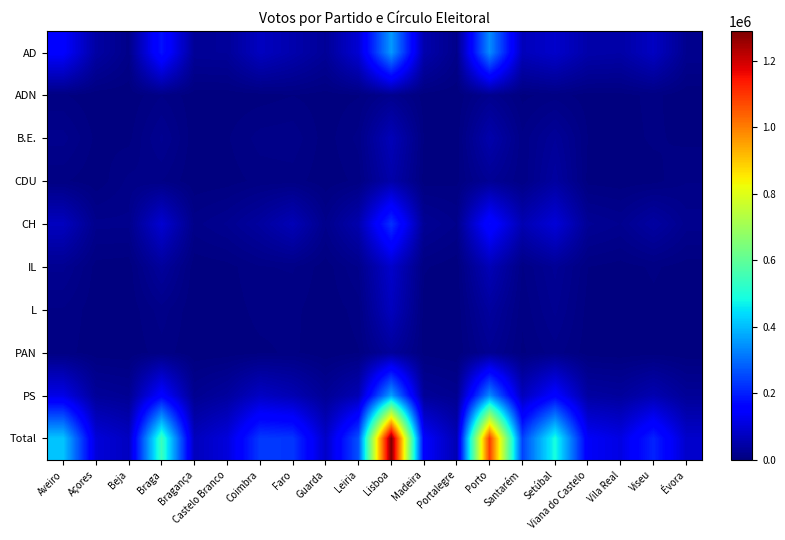

Which series changed the most between Açores and Bragança?

Total